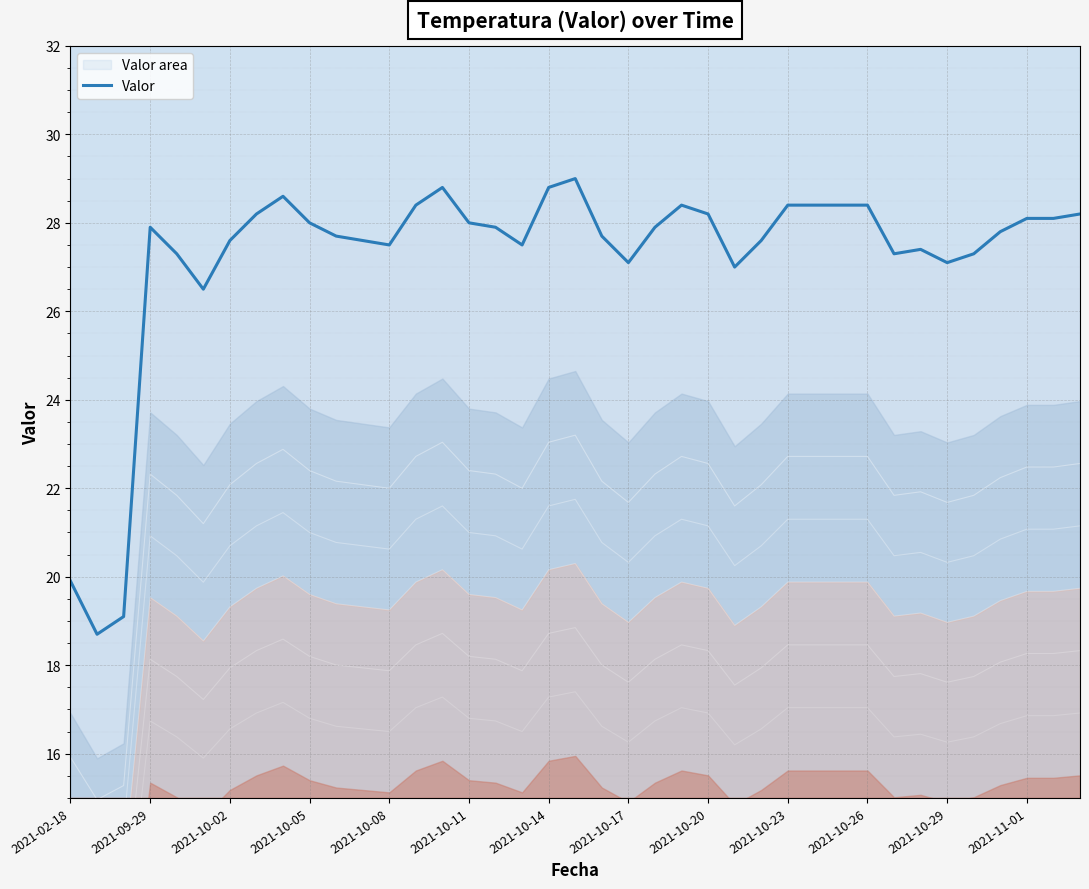

Where is the data nearest to the value 23?

2021-02-18